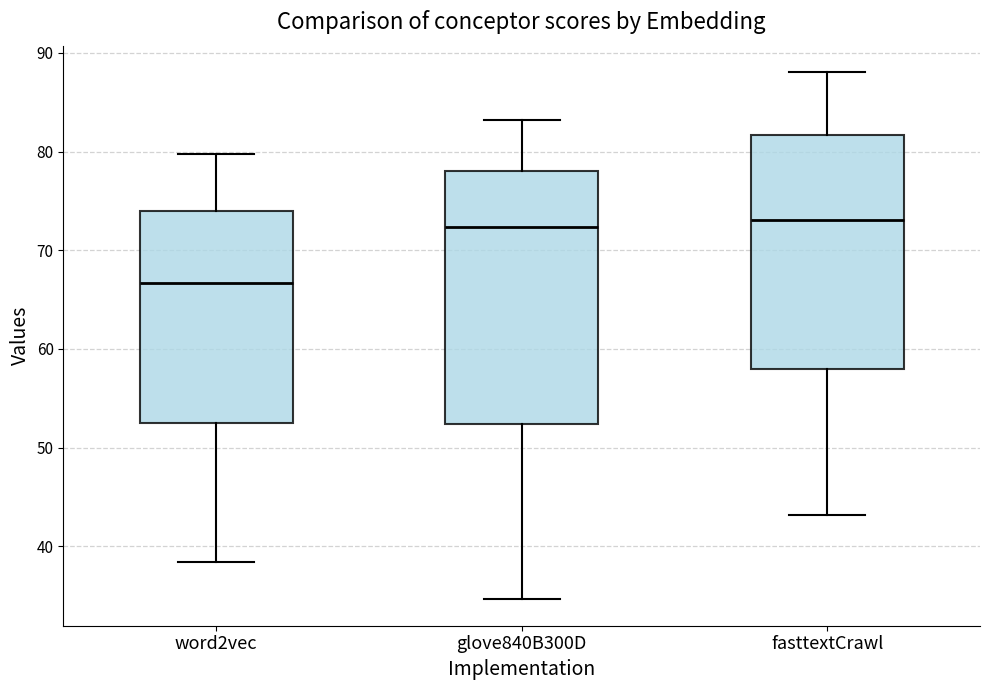

Reading left to right, transcribe this box plot: for each box, give where its median line is, the range the box spans, and where its two whiskers end, as read against the y-axis. The values are not printed on the chart, so give them approximately, as read against the axis.

word2vec: median 67, box 52 to 74, whiskers 38 to 80
glove840B300D: median 72, box 52 to 78, whiskers 35 to 83
fasttextCrawl: median 73, box 58 to 82, whiskers 43 to 88